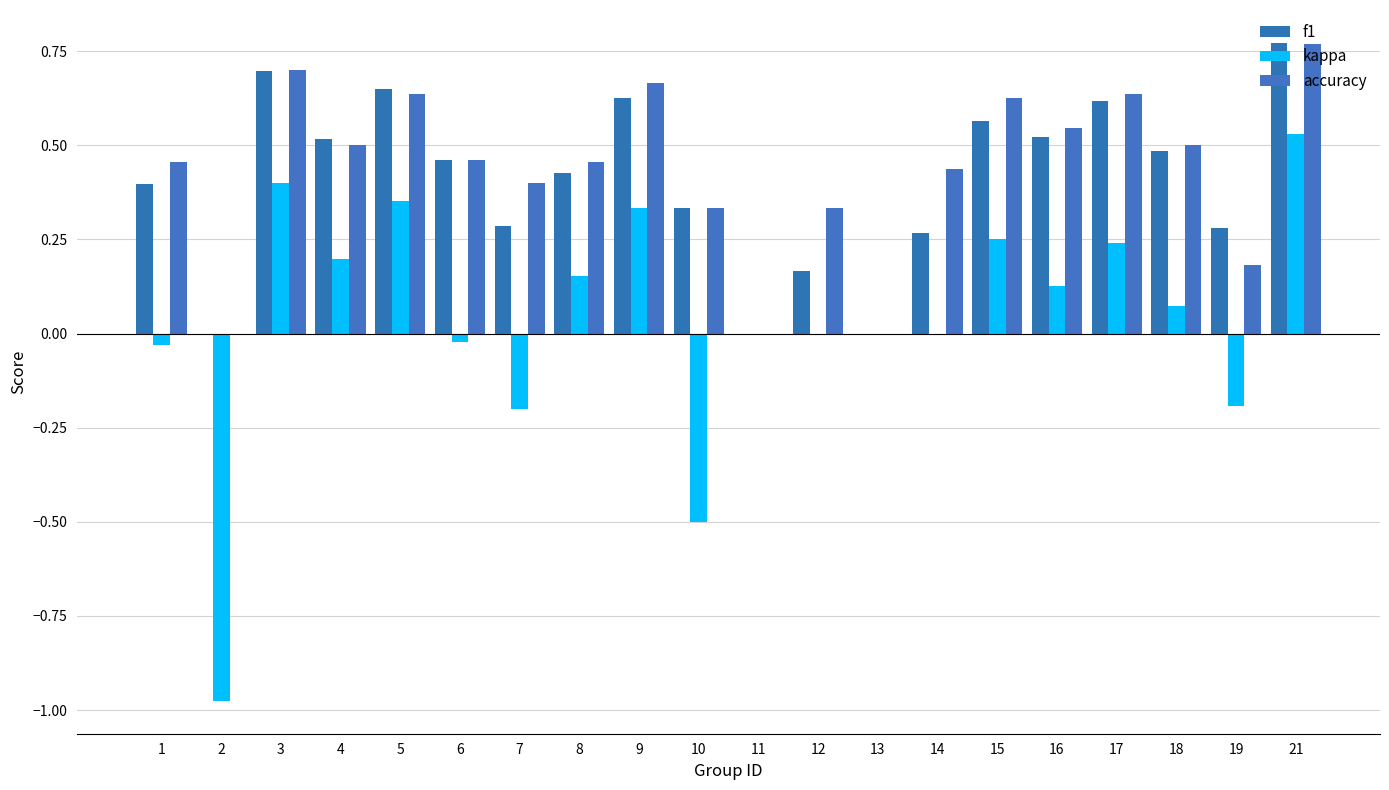

Are the bars grouped side by side (vs. stacked)?

Yes